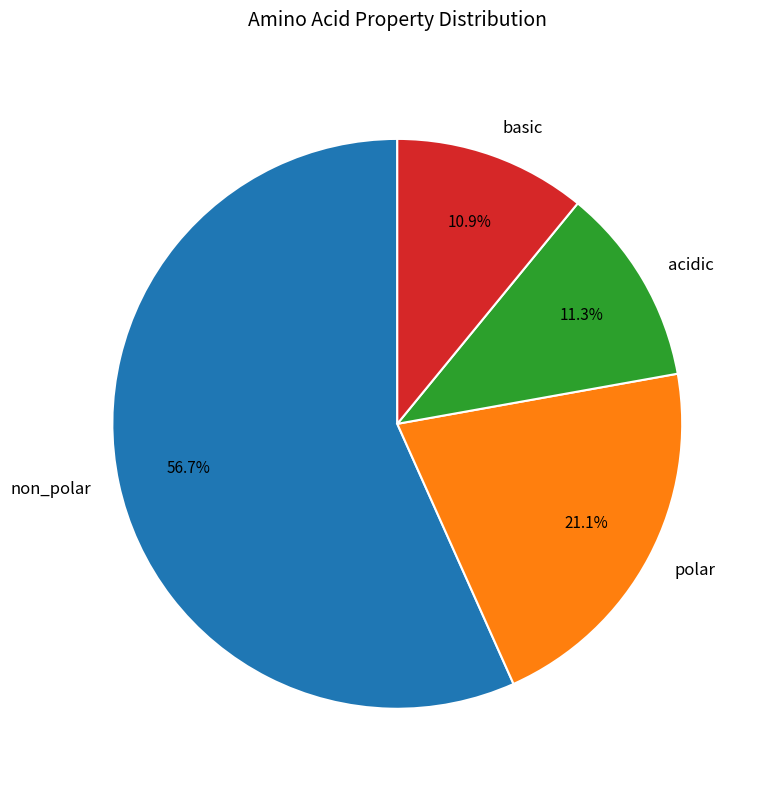

What percentage is the polar slice, to the nearest percent?

21%